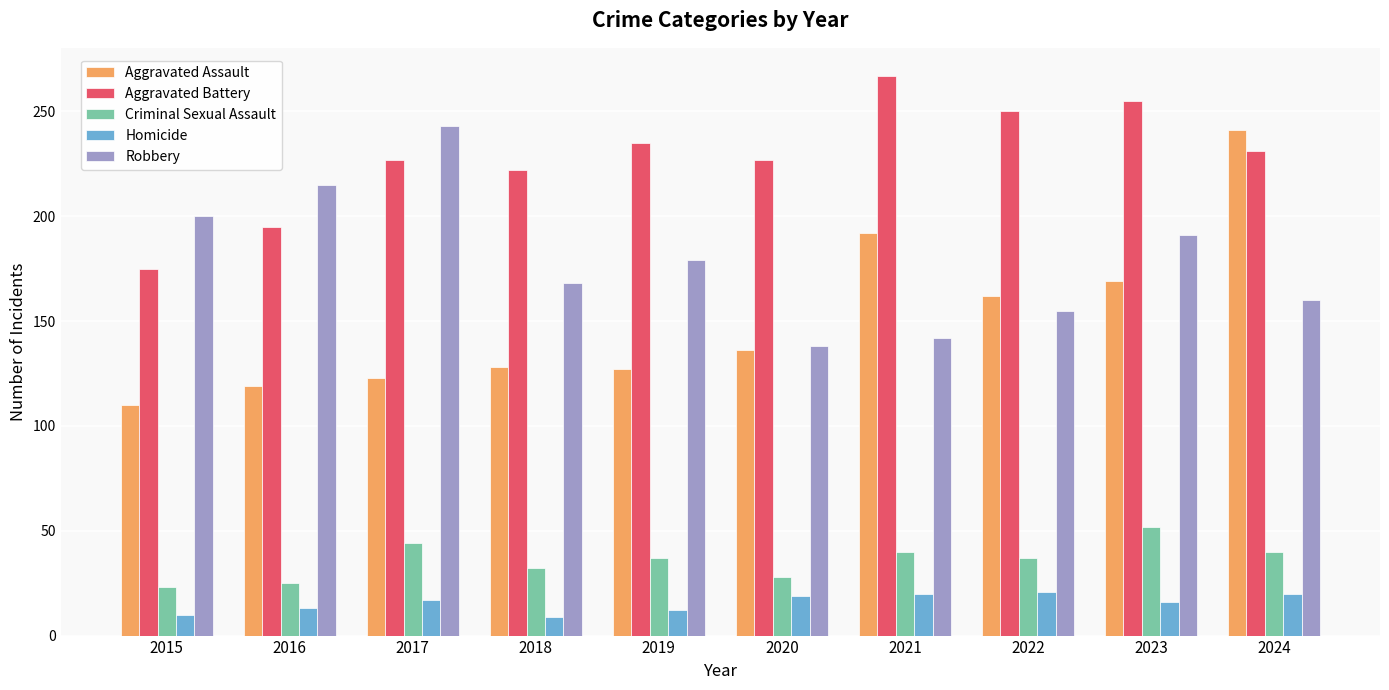

Which series has the largest total across all categories?

Aggravated Battery